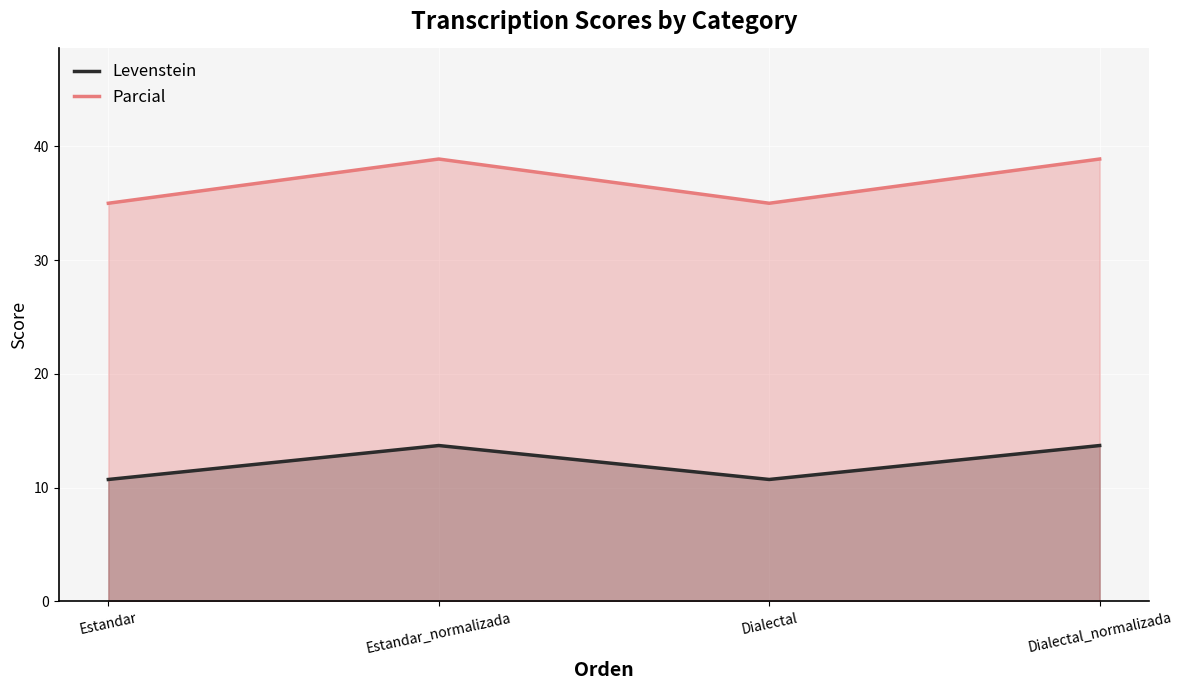

Which series has the largest total across all categories?

Parcial